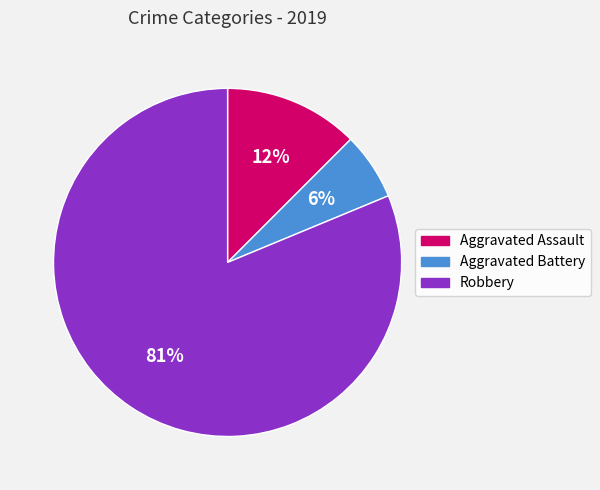

Combined, do Aggravated Battery and Aggravated Assault account for over 50%?

No